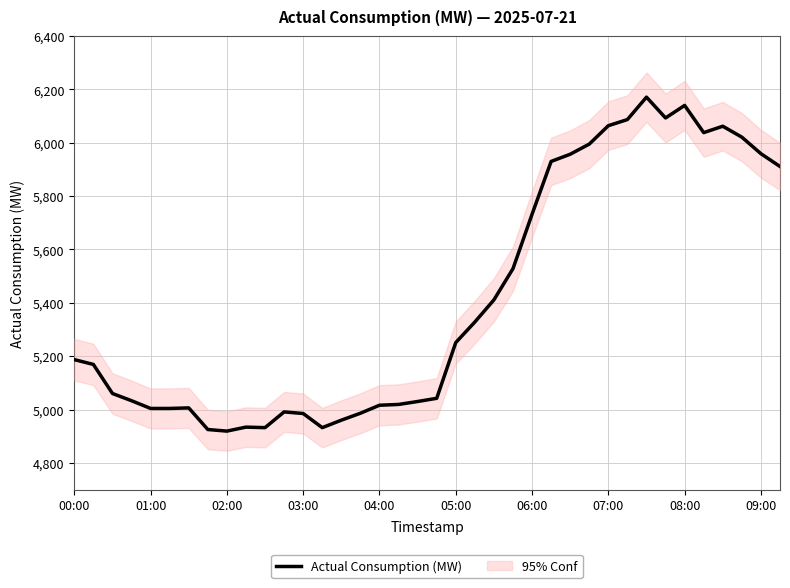

True or false: Actual Consumption (MW) has a value of 4919 at 02:00.

True